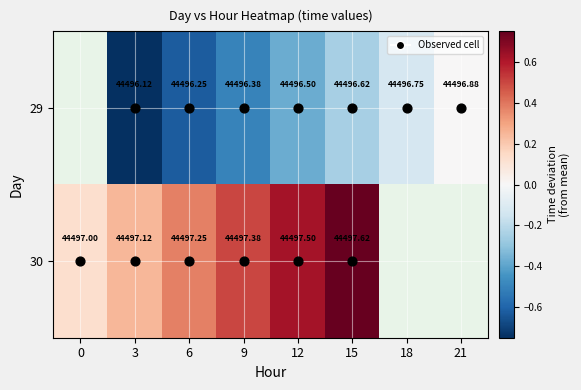

How many distinct data groups are displayed?

2